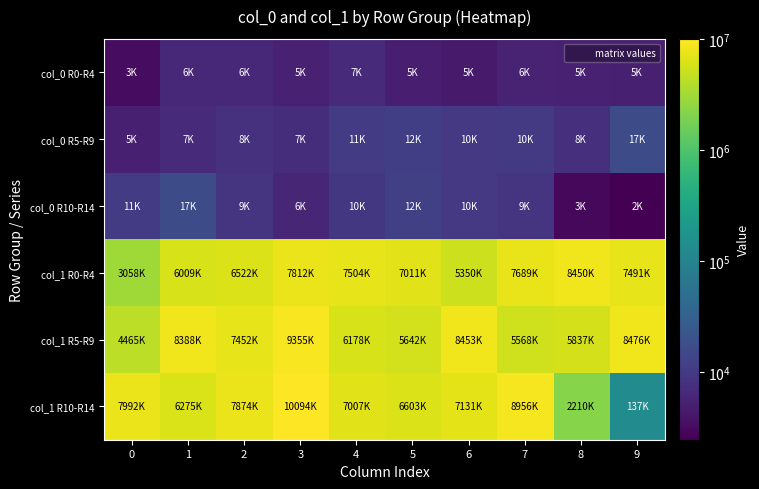

Between 6 and 1, which is larger?

1